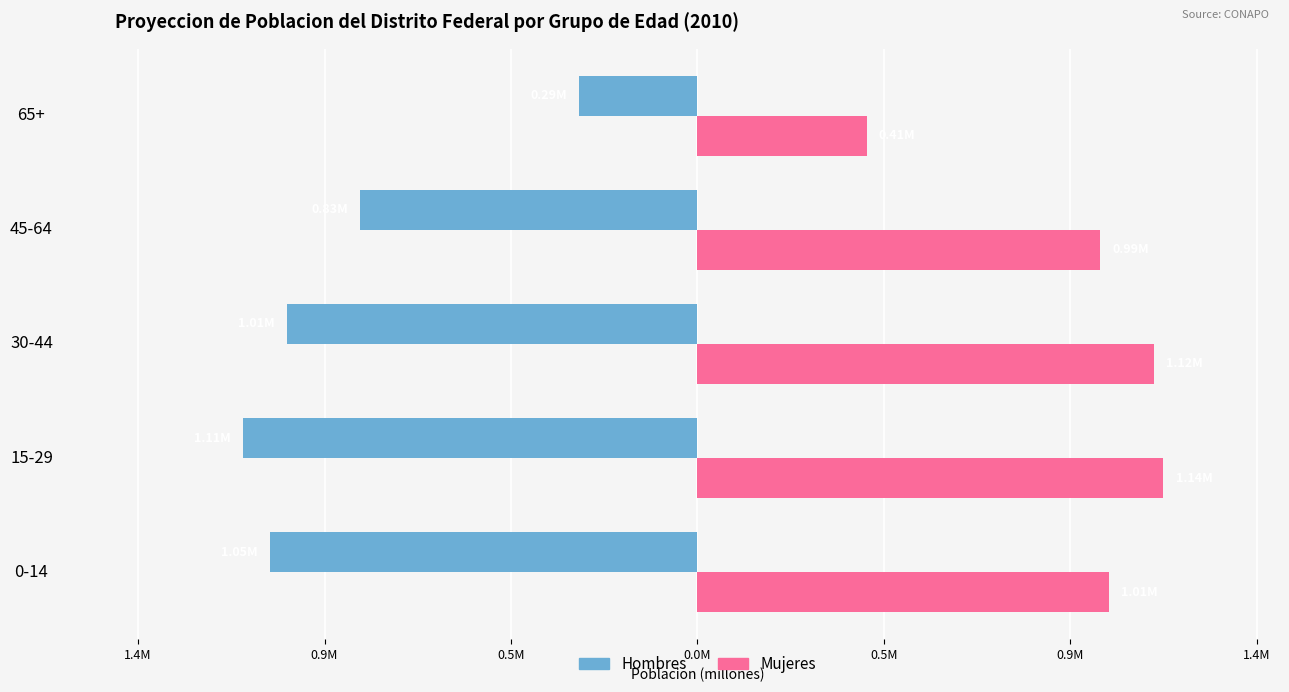

What is the minimum value shown in the chart?

-1.1